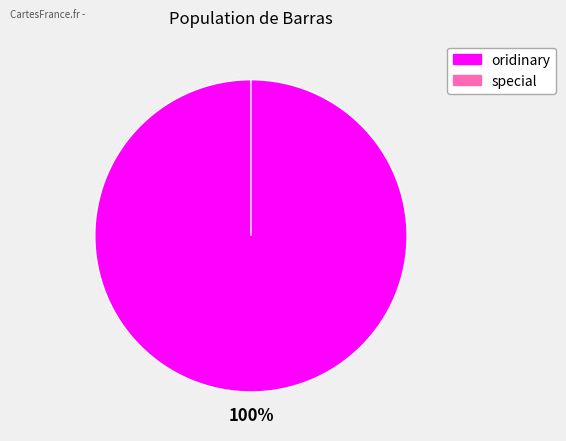

Rank the categories by value from highest to lowest.

oridinary, special